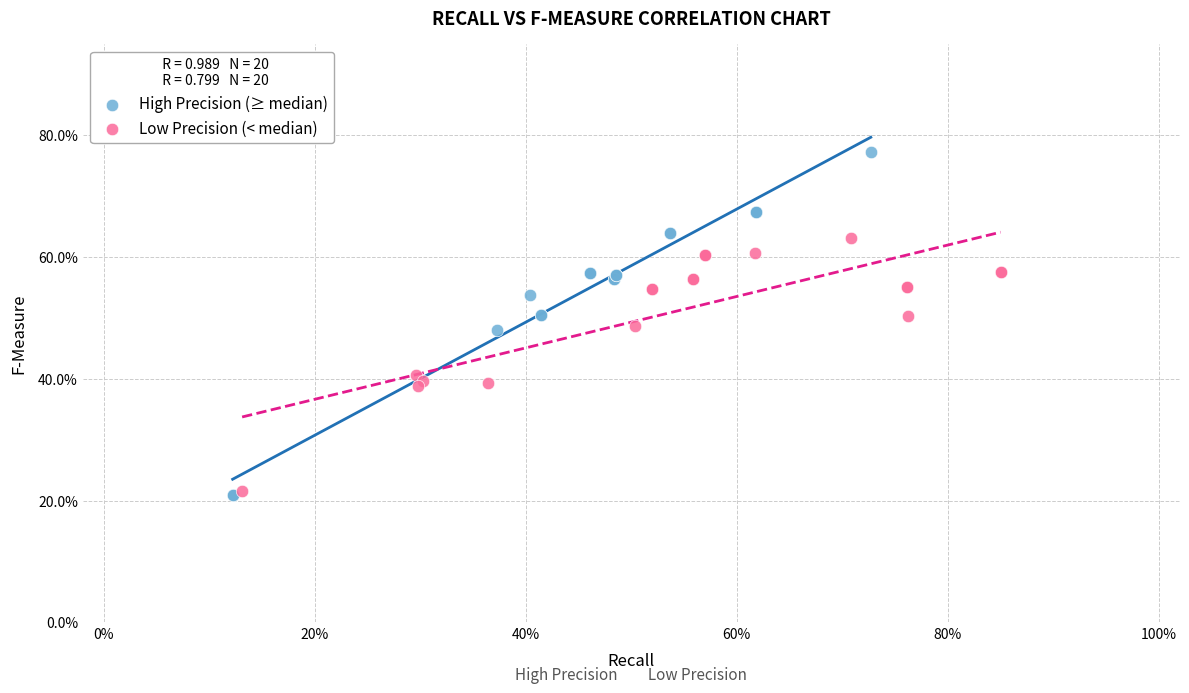

What are all the series names shown in the legend?

High Precision (≥ median), Low Precision (< median)